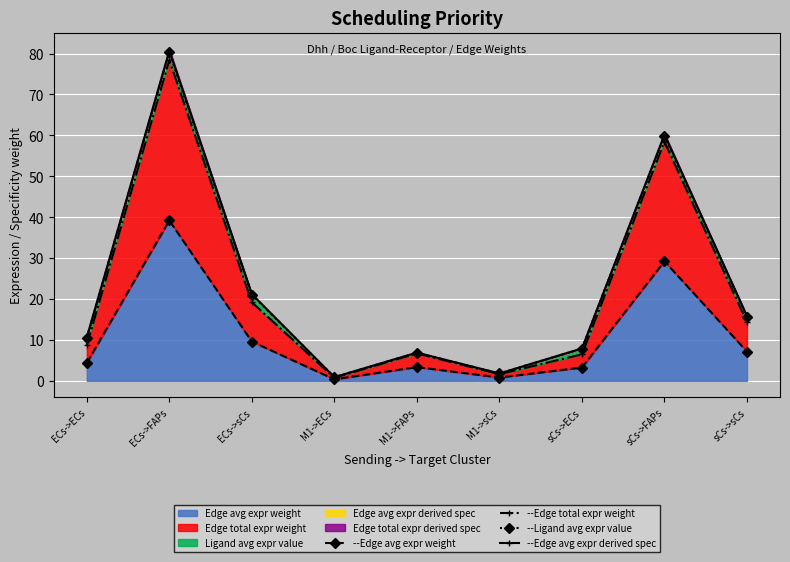

Reading left to right, transcribe all the data shown in this chart.

--Edge avg expr weight: 4.4	39.2	9.6	0.4	3.4	0.8	3.2	29.2	7.2
--Edge total expr weight: 8.7	78.4	19.2	0.7	6.7	1.6	6.5	58.5	14.3
--Ligand avg expr value: 10.6	80.3	21.1	0.9	6.9	1.8	7.9	59.9	15.7
--Edge avg expr derived spec: 10.6	80.7	21.2	0.9	6.9	1.8	7.9	60.2	15.8